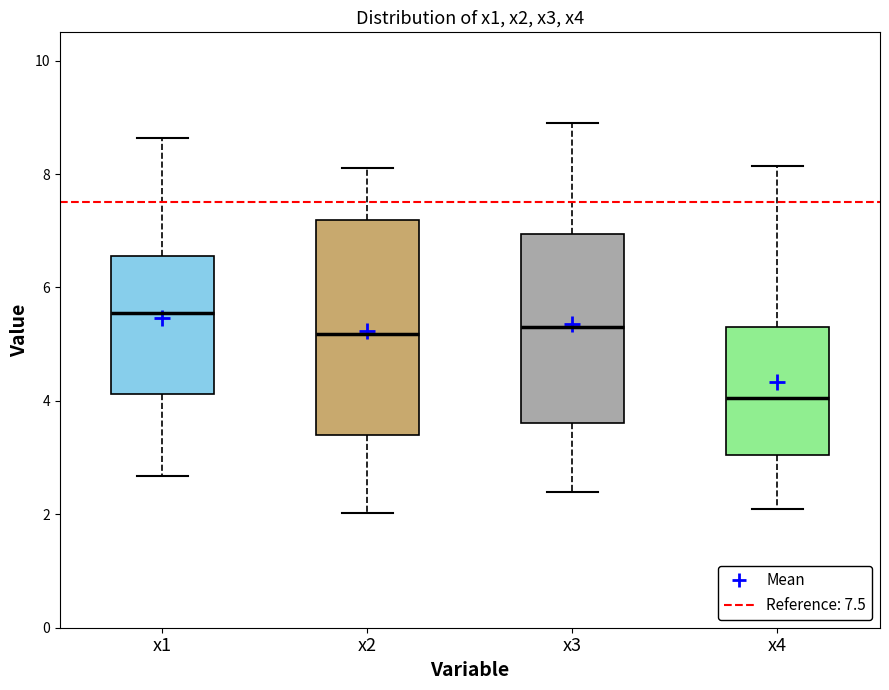

Which box's median line is the highest?

x1